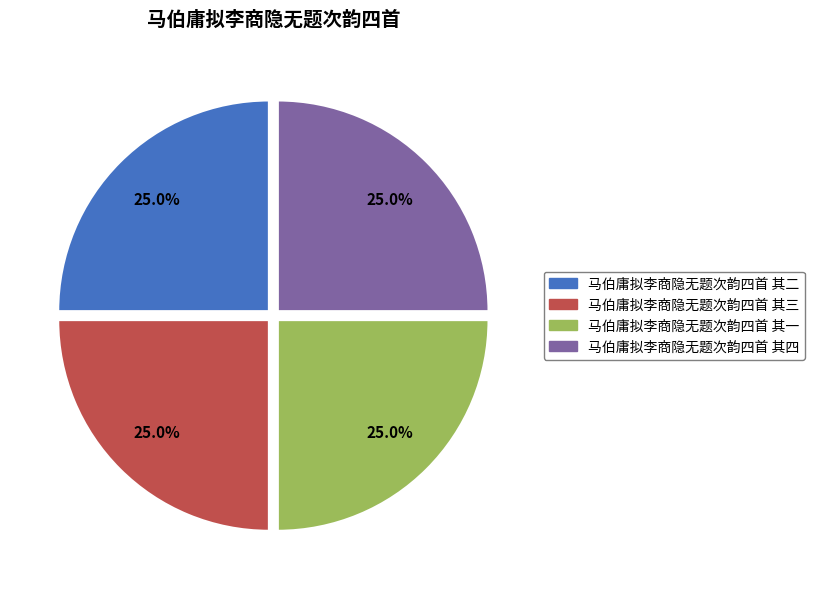

Is there a majority slice in this chart?

No